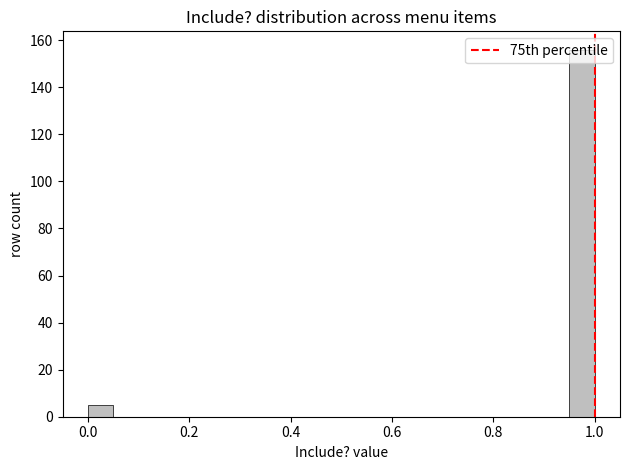

Around what value on the x-axis is the tallest bar? Give the approximate position of its centre, as read against the axis.

0.98